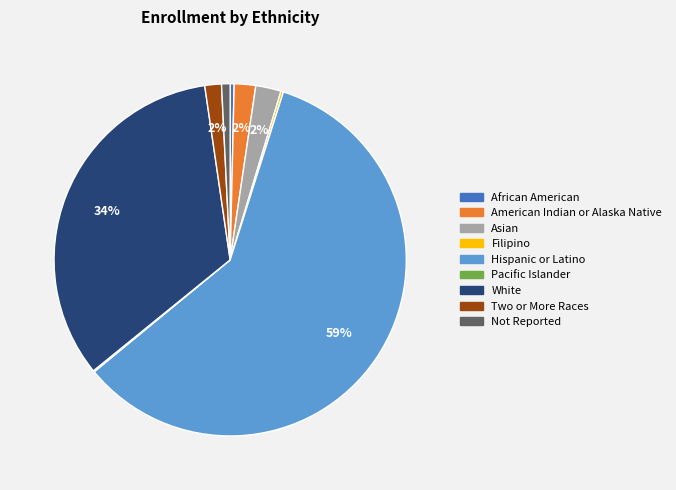

To the nearest percent, what is the average slice percentage?

11%